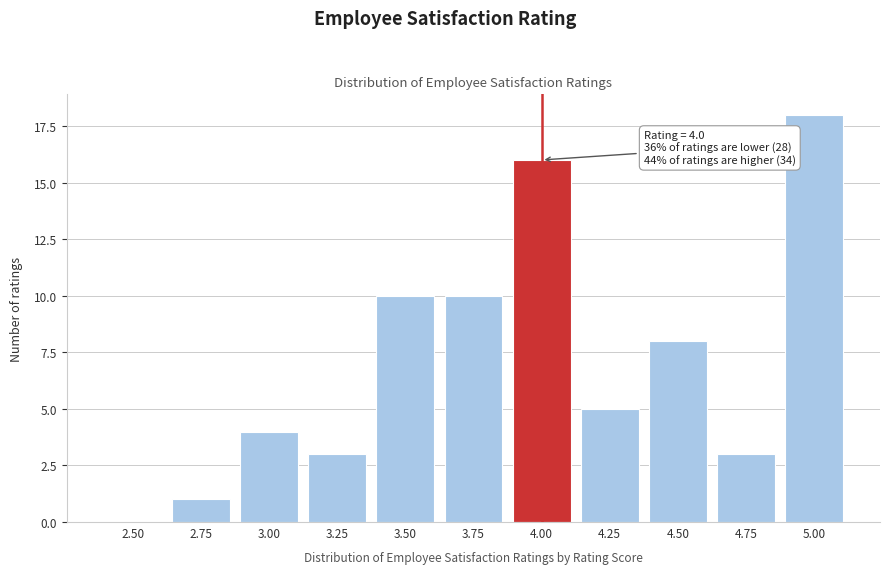

Reading right to left, transcribe all the data shown in this chart.

5.00=18	4.75=3	4.50=8	4.25=5	4.00=16	3.75=10	3.50=10	3.25=3	3.00=4	2.75=1	2.50=0